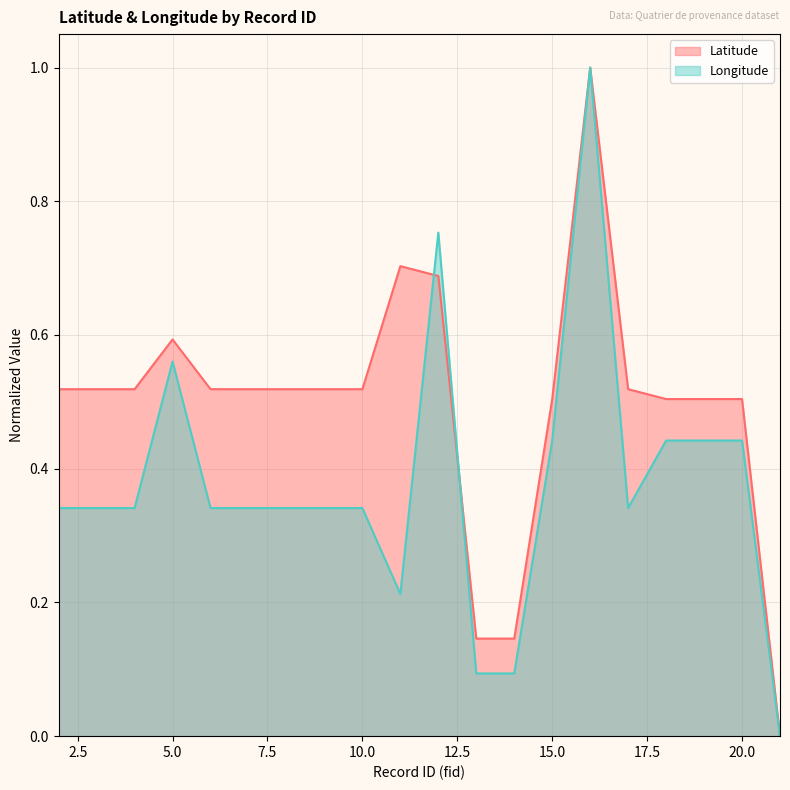

What is the value of the Latitude point at the 18th from the left?

0.5